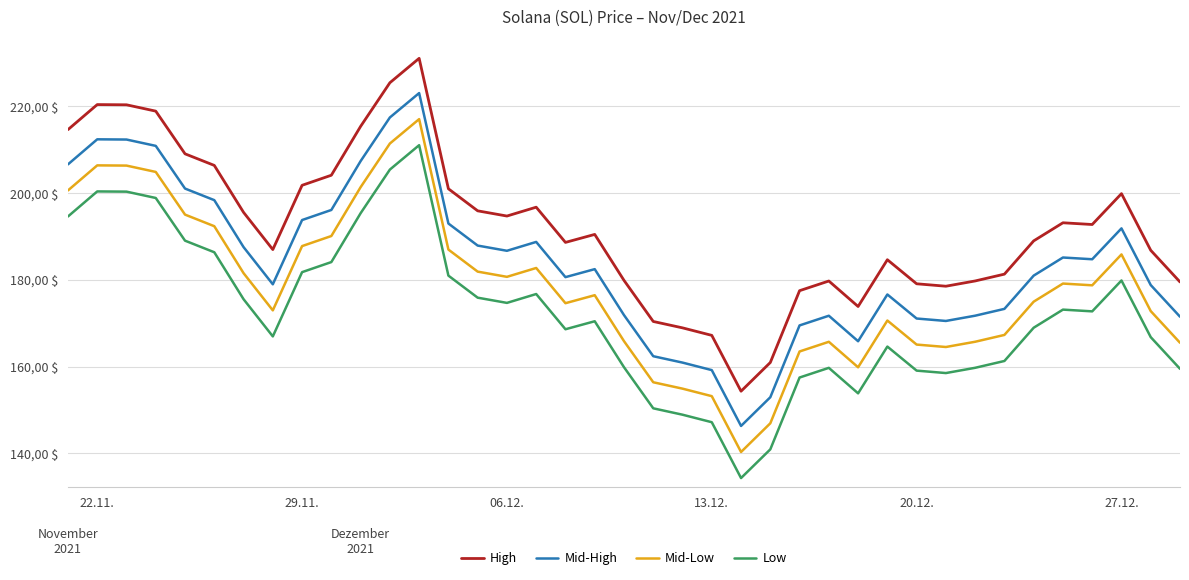

What is the minimum value shown in the chart?

134.3